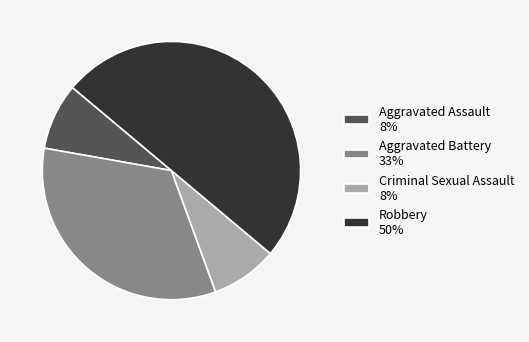

Combined, do Aggravated Assault 8% and Aggravated Battery 33% account for over 50%?

No